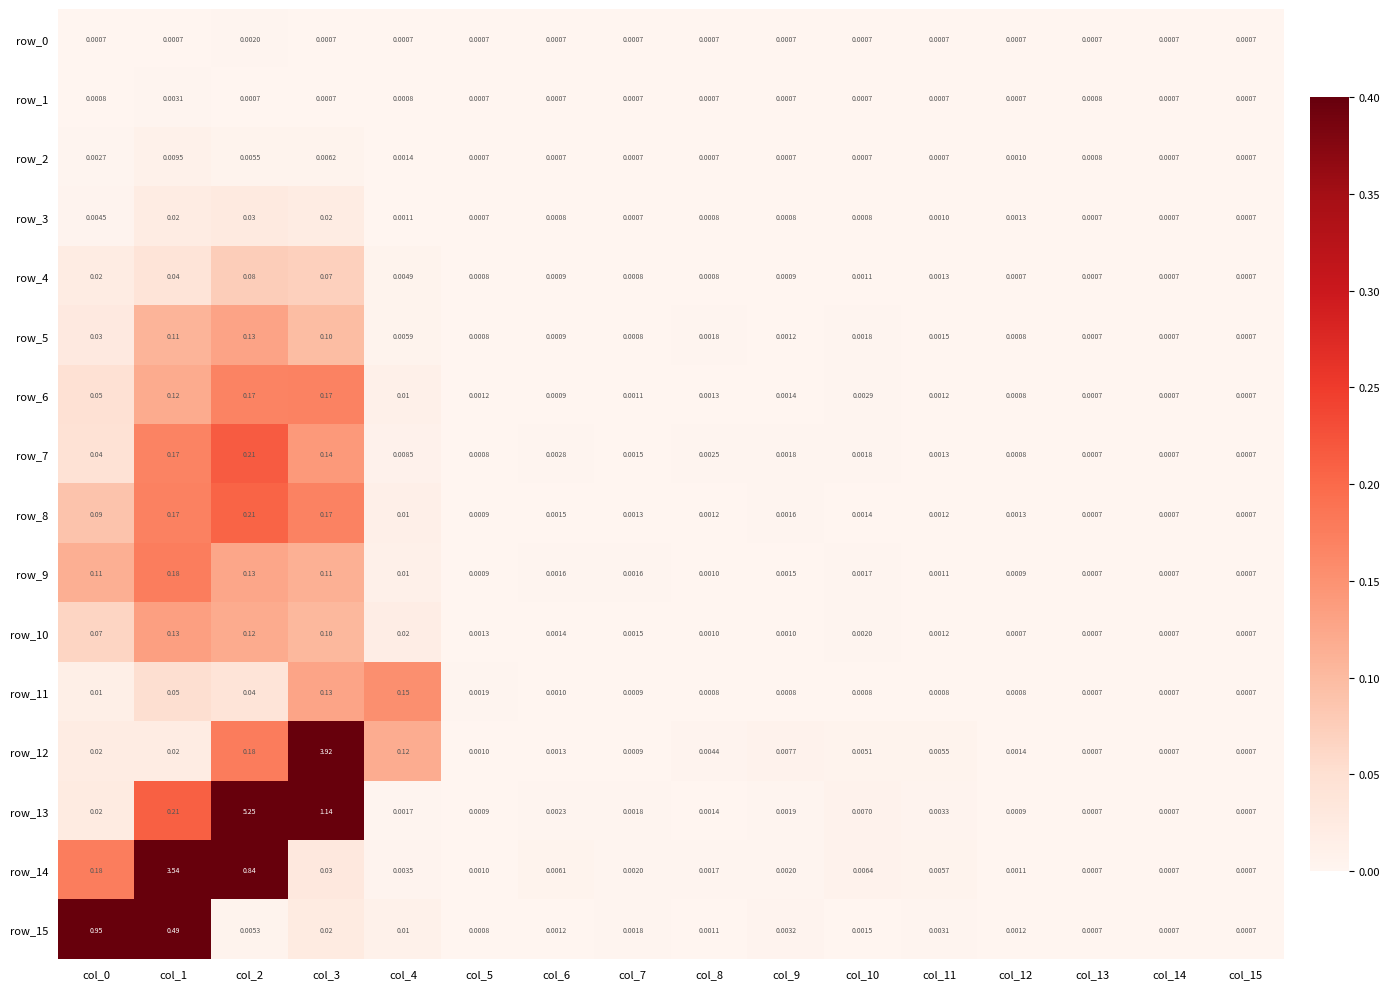

Is the value of row_2 at col_8 greater than the value of row_8 at col_3?

No